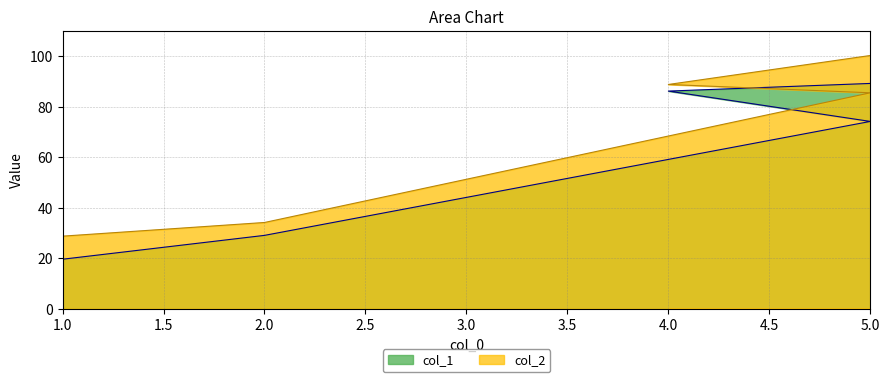

What is the minimum value shown in the chart?

19.6